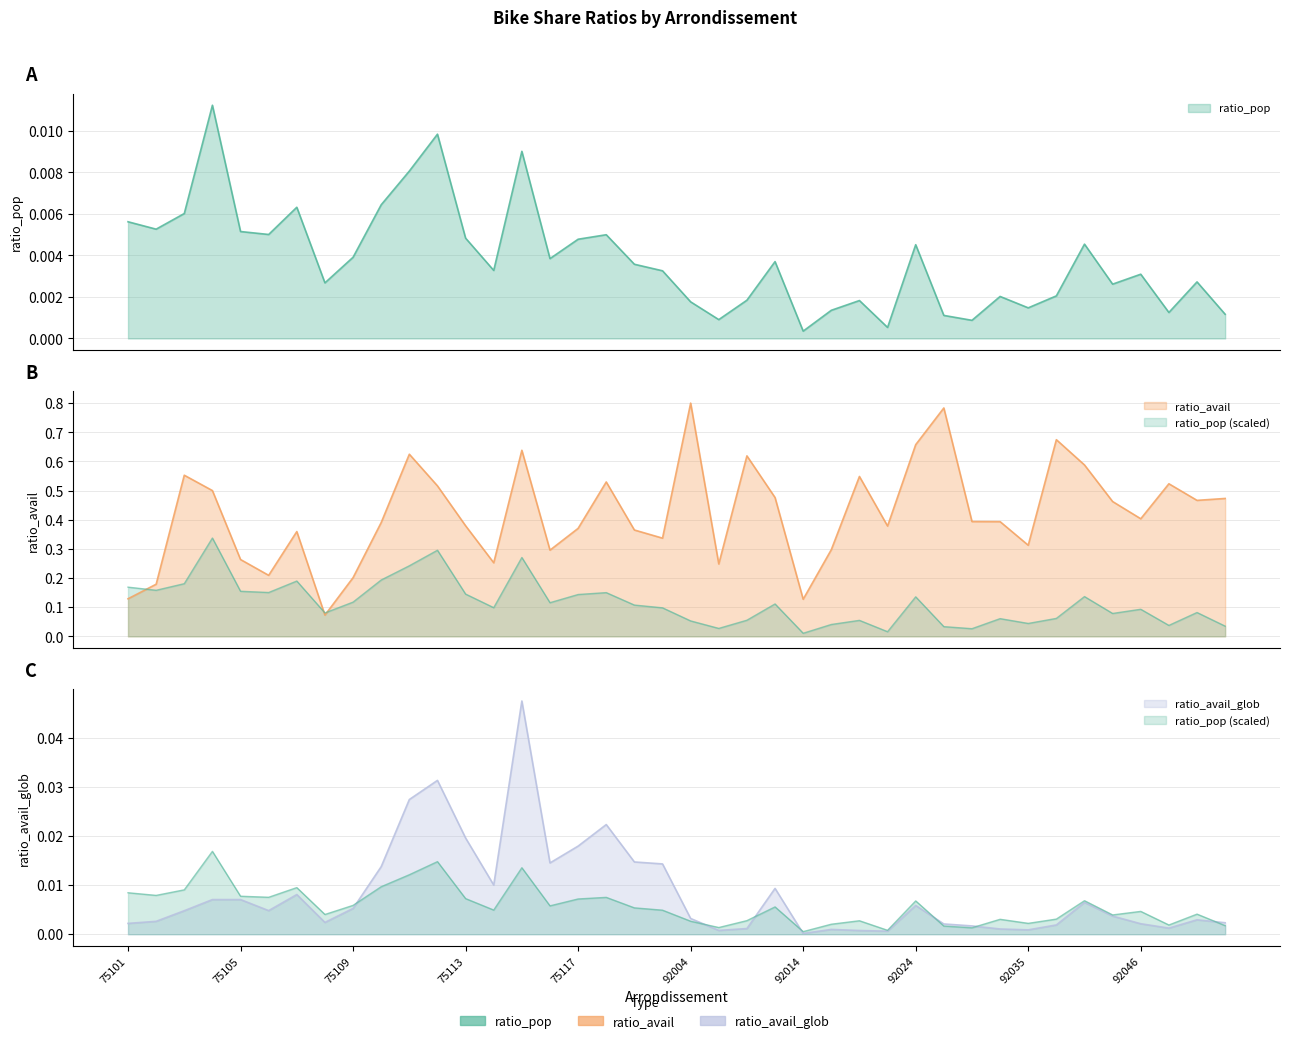

What is the greatest value displayed?

0.8